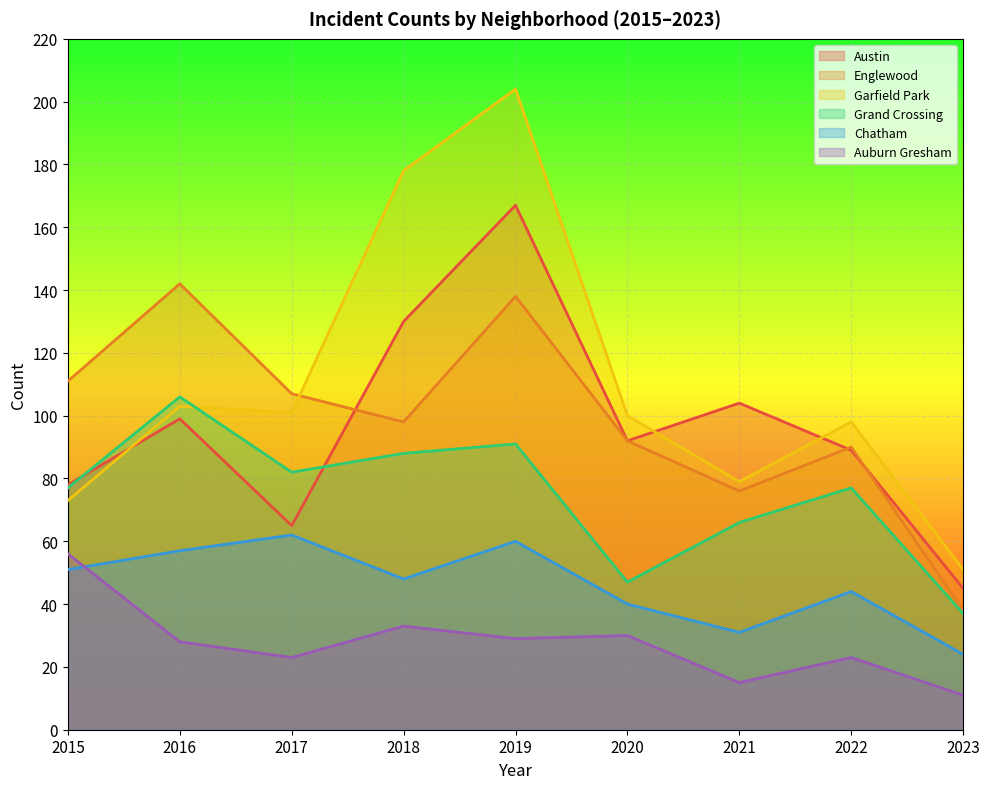

What is the difference between the Chatham values at 2020 and 2018?

8